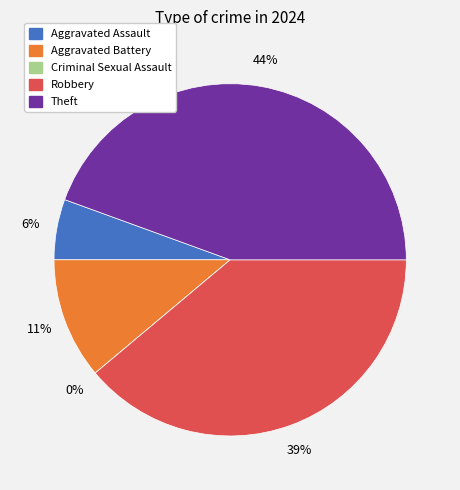

The Theft slice represents 44% of the pie. True or false?

True